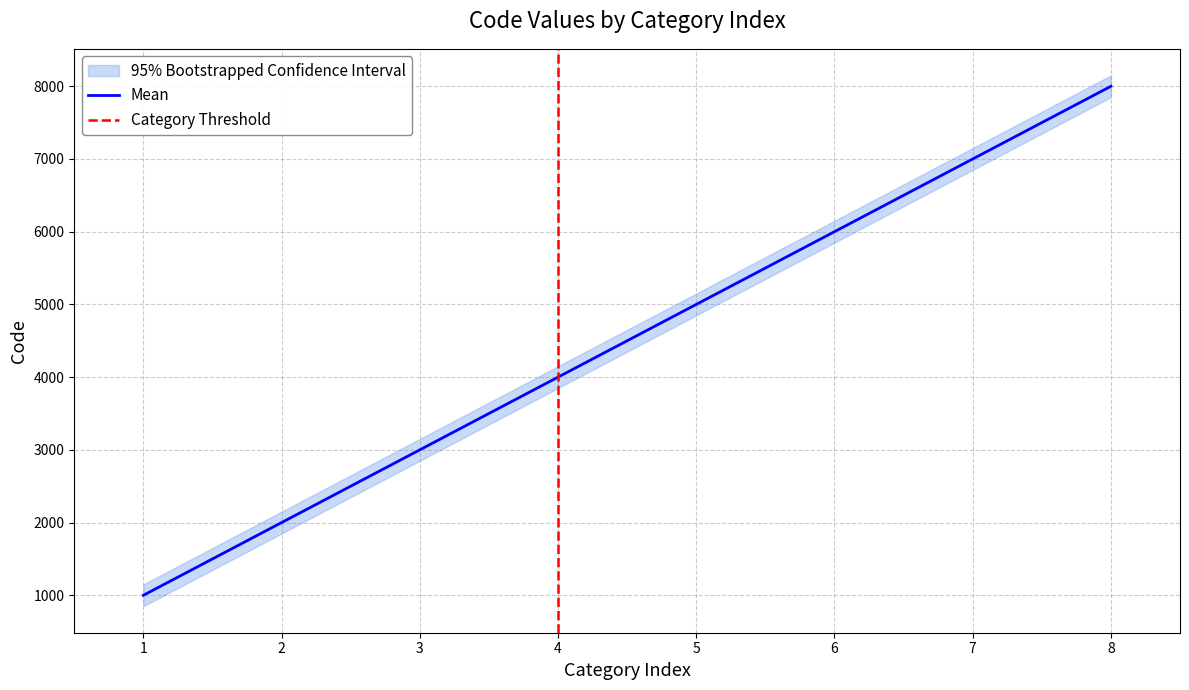

List the labels in order of Mean value, largest first.

8, 7, 6, 5, 4, 3, 2, 1